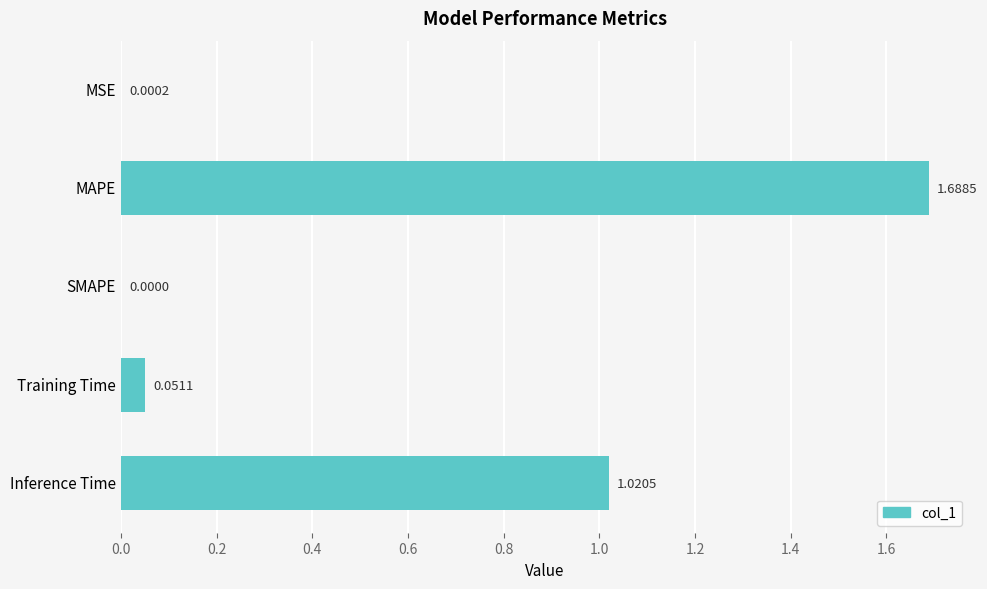

What is the sum of the values at Inference Time and Training Time?

1.1